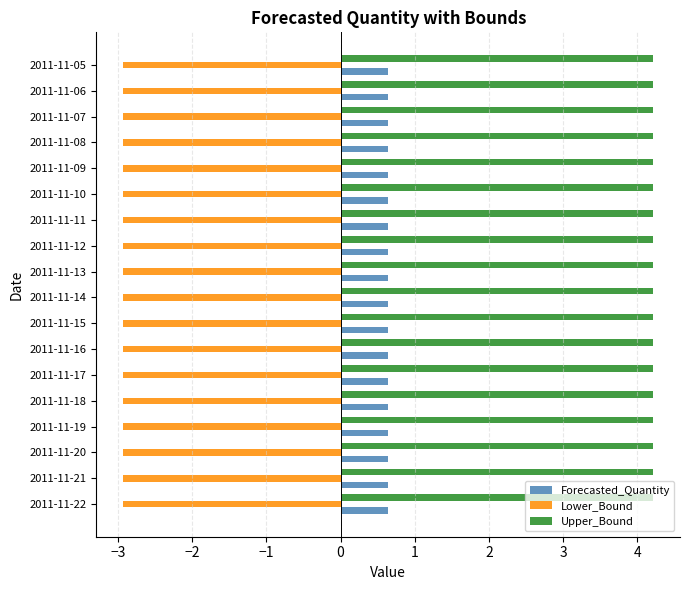

Rank the series by their average value, from highest to lowest.

Upper_Bound, Forecasted_Quantity, Lower_Bound